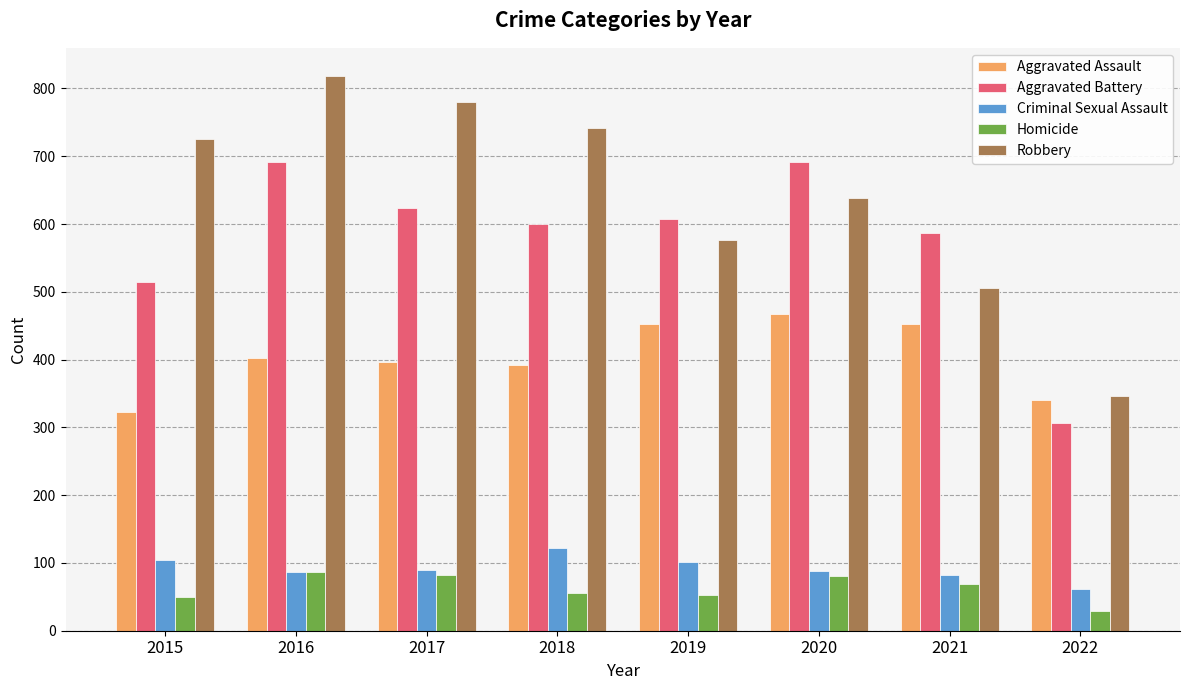

At which category does the chart reach its minimum across all series?

2022